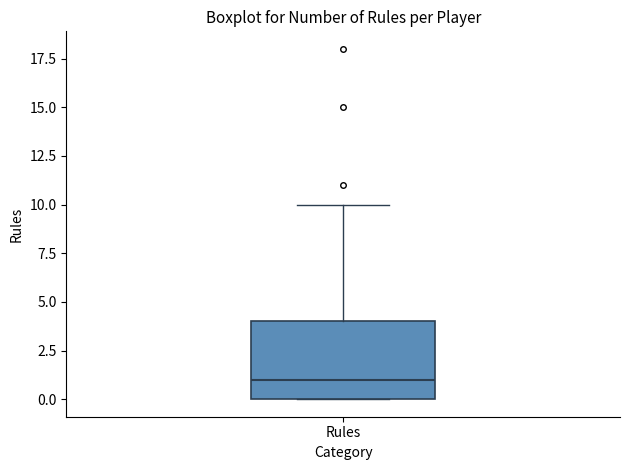

Transcribe this box plot: give where the median line is, the range the box spans, and where the two whiskers end, as read against the y-axis. The values are not printed on the chart, so give them approximately, as read against the axis.

median 1, box 0 to 4, whiskers 0 to 10